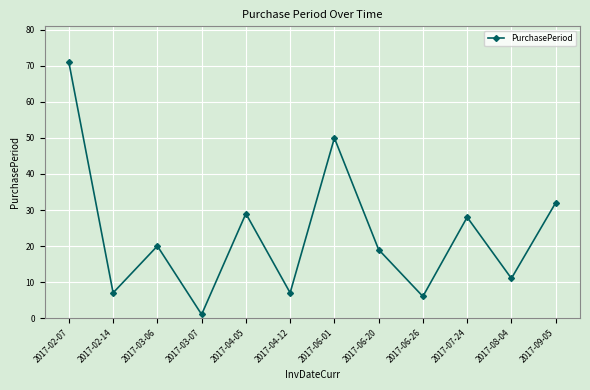

What is the difference between the maximum and minimum values?

70